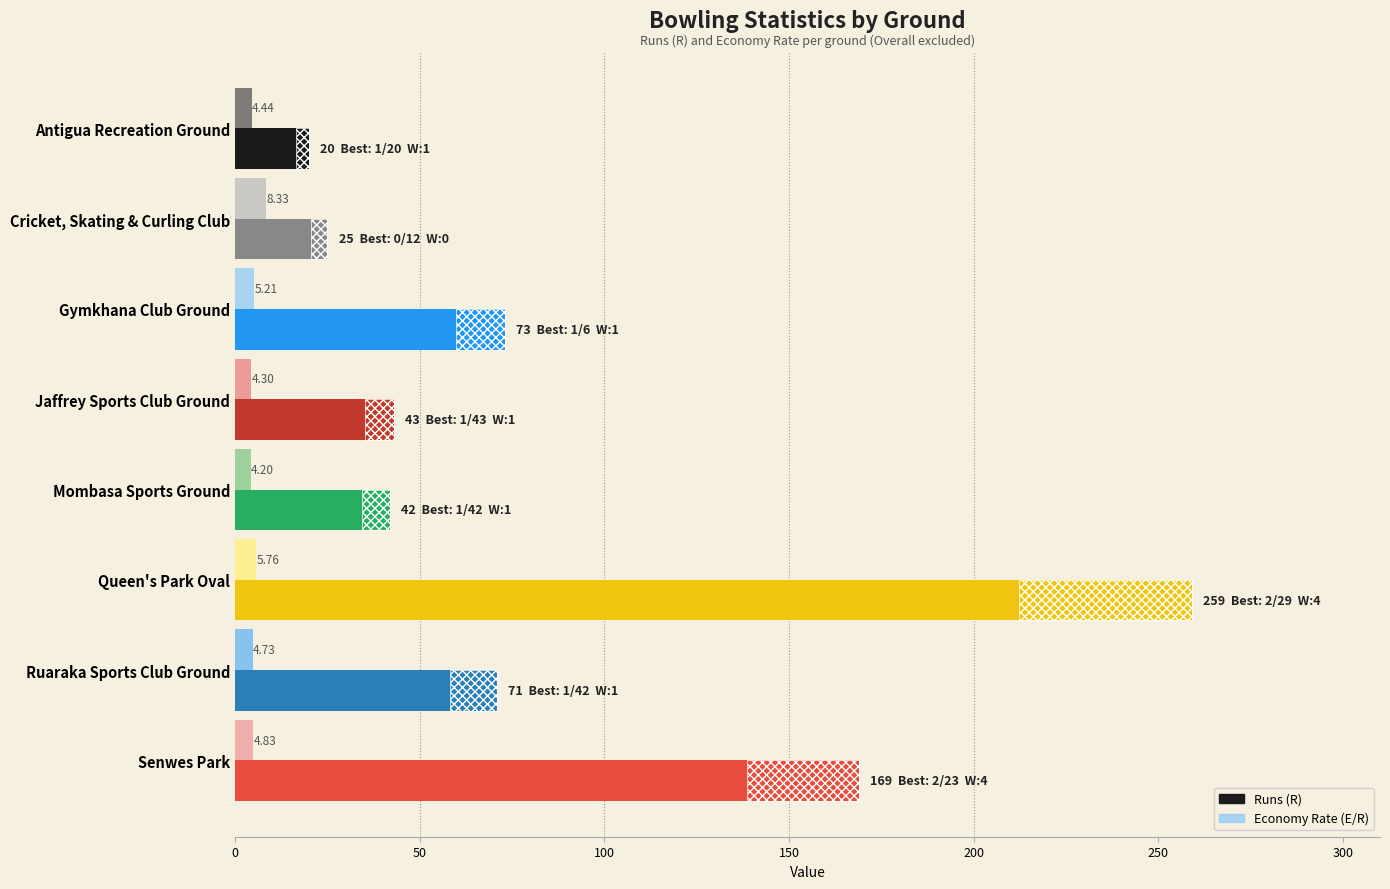

What is the difference between the maximum and minimum values in the Runs (R) series?

239.0